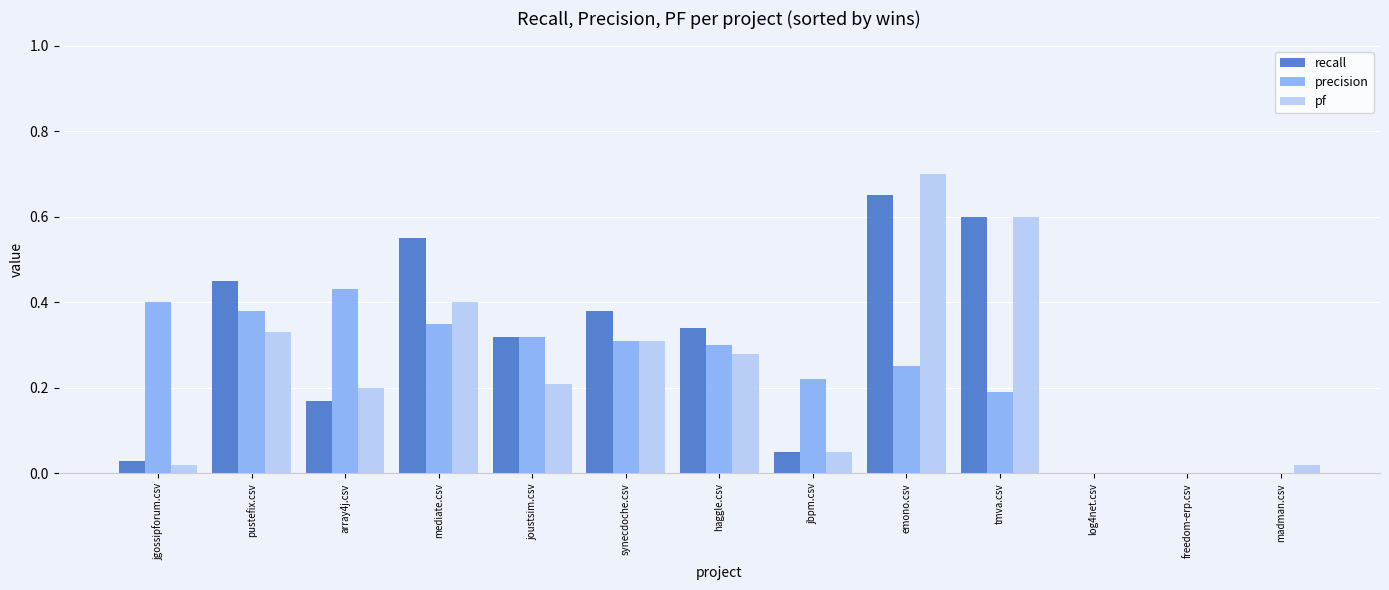

At which category is the sum across all series the highest?

emono.csv